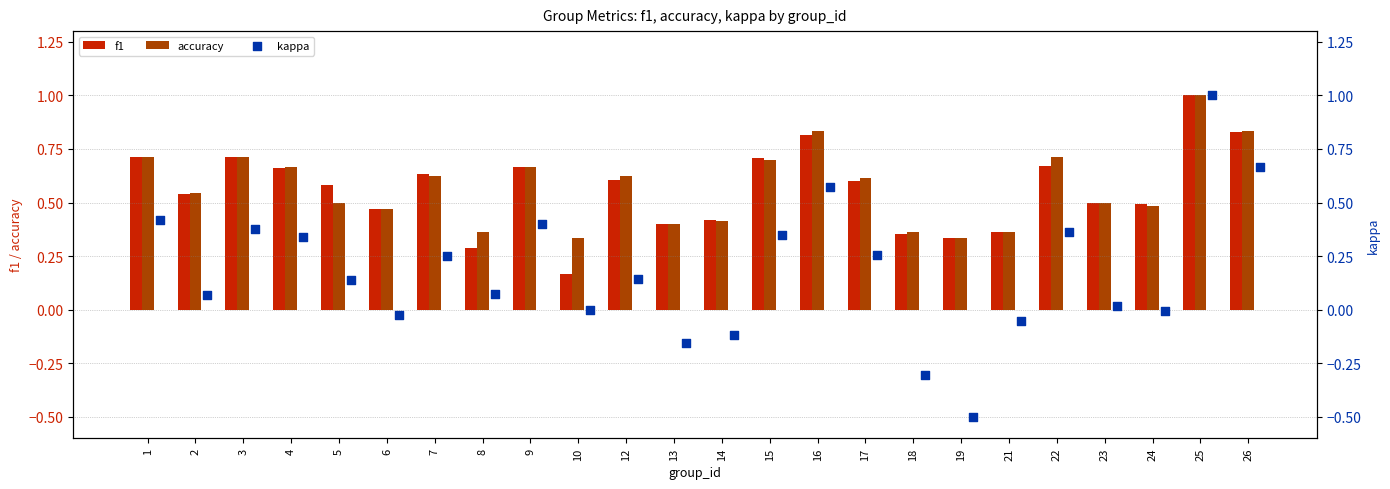

Which series has the largest total across all categories?

accuracy